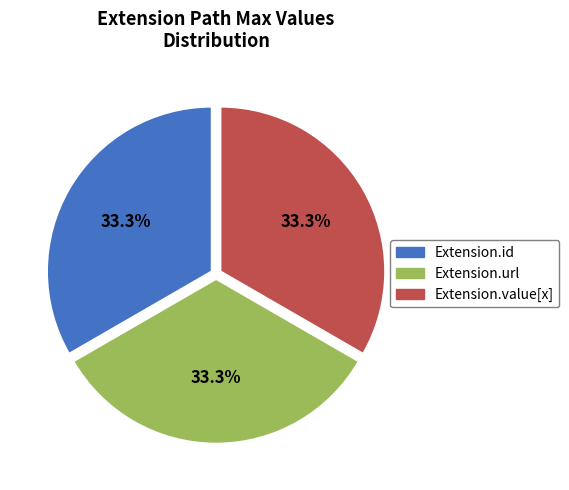

Combined, do Extension.value[x] and Extension.id account for over 50%?

Yes